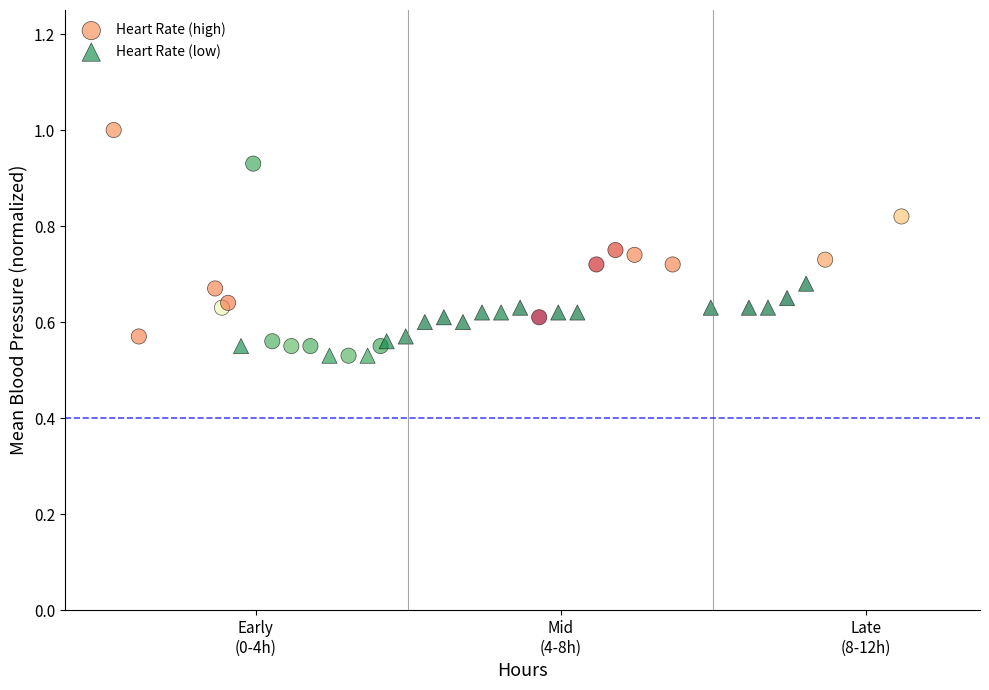

Which series has the largest Y range (max minus min)?

Heart Rate (high)